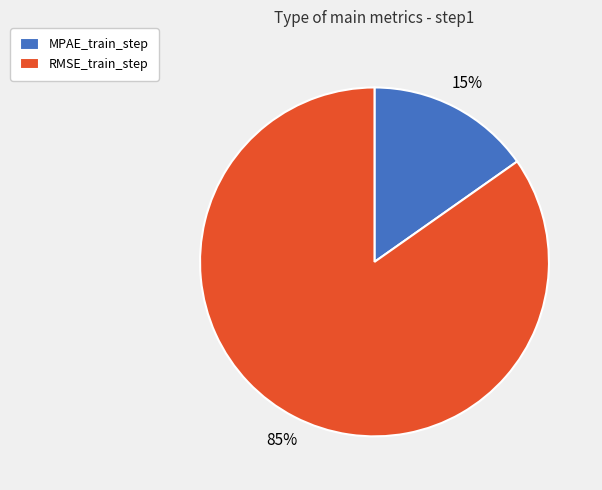

How many slices are in this pie chart?

2